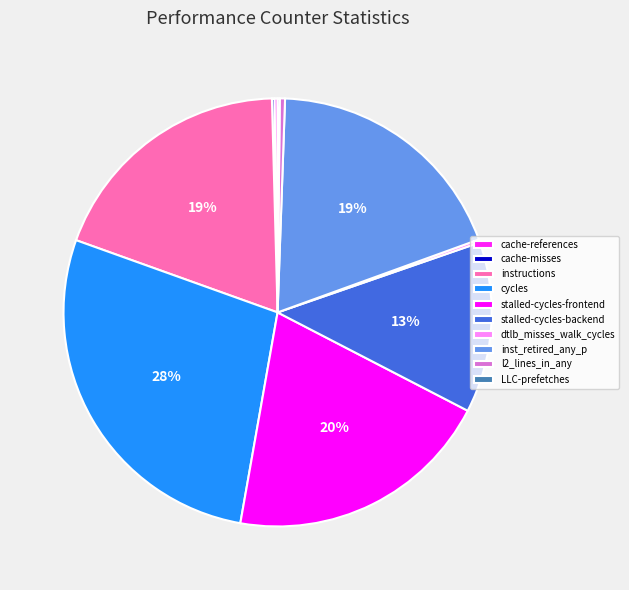

How much of the chart is everything except cycles?

72.3%